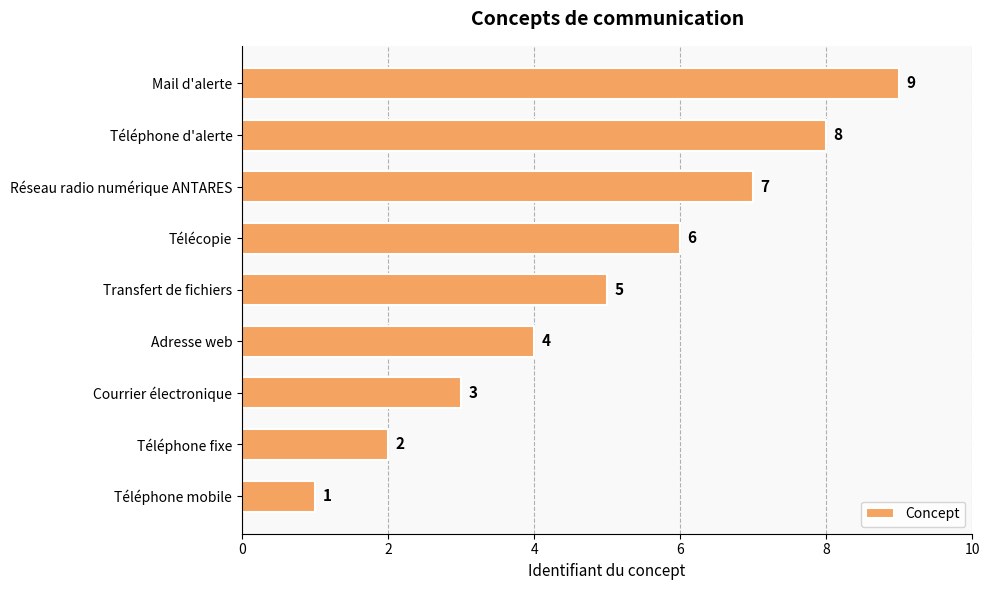

What is the maximum value shown in the chart?

9